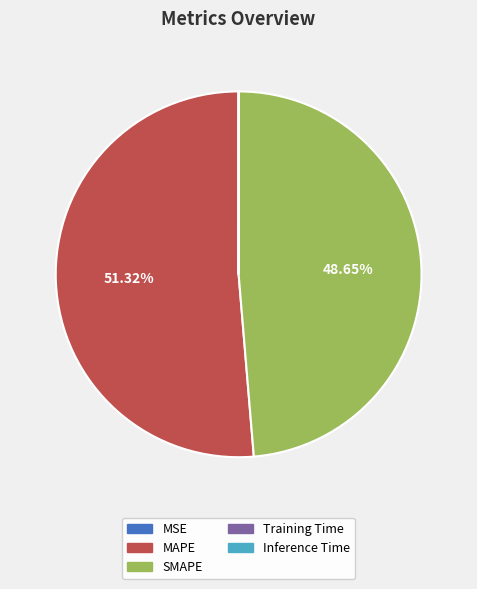

What is the majority slice?

MAPE